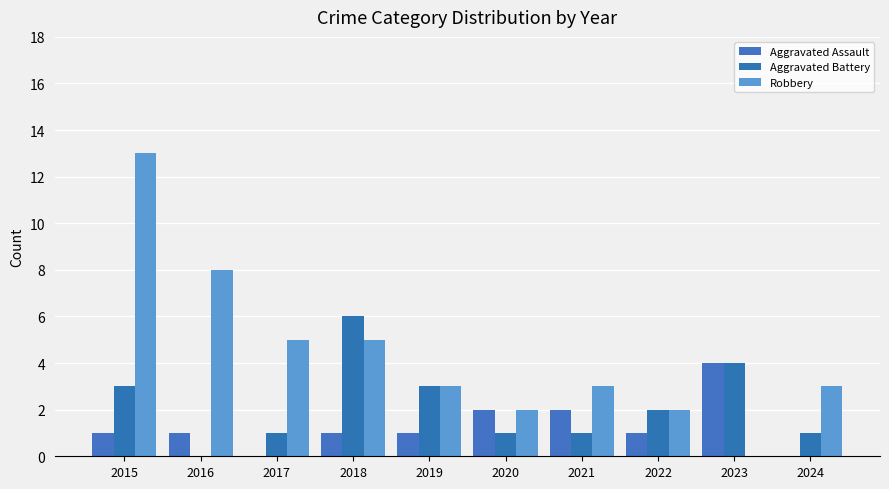

Which series has the widest spread of values?

Robbery